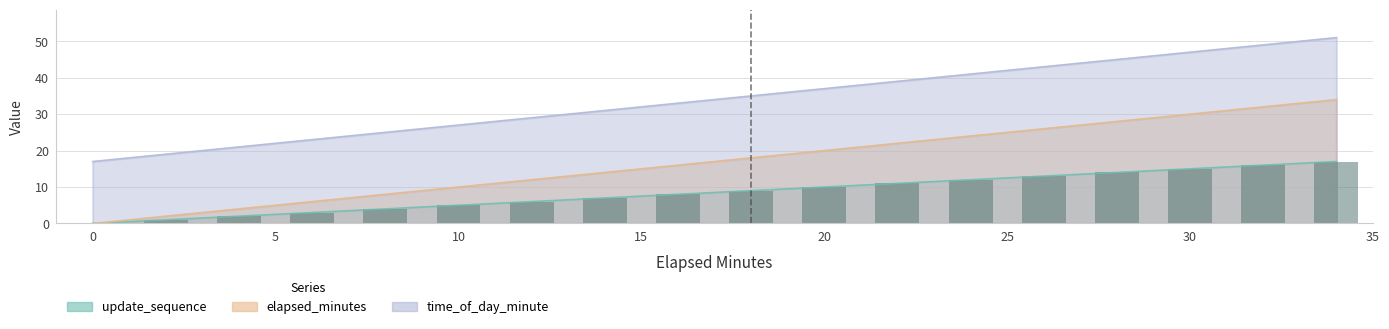

What is the difference between the maximum and minimum values in the update_sequence series?

17